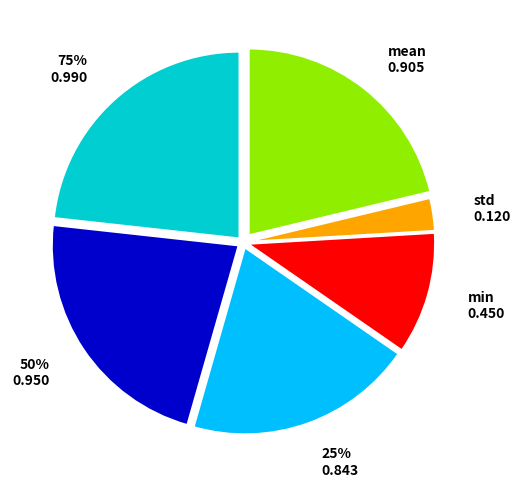

Is std the majority of the pie?

No